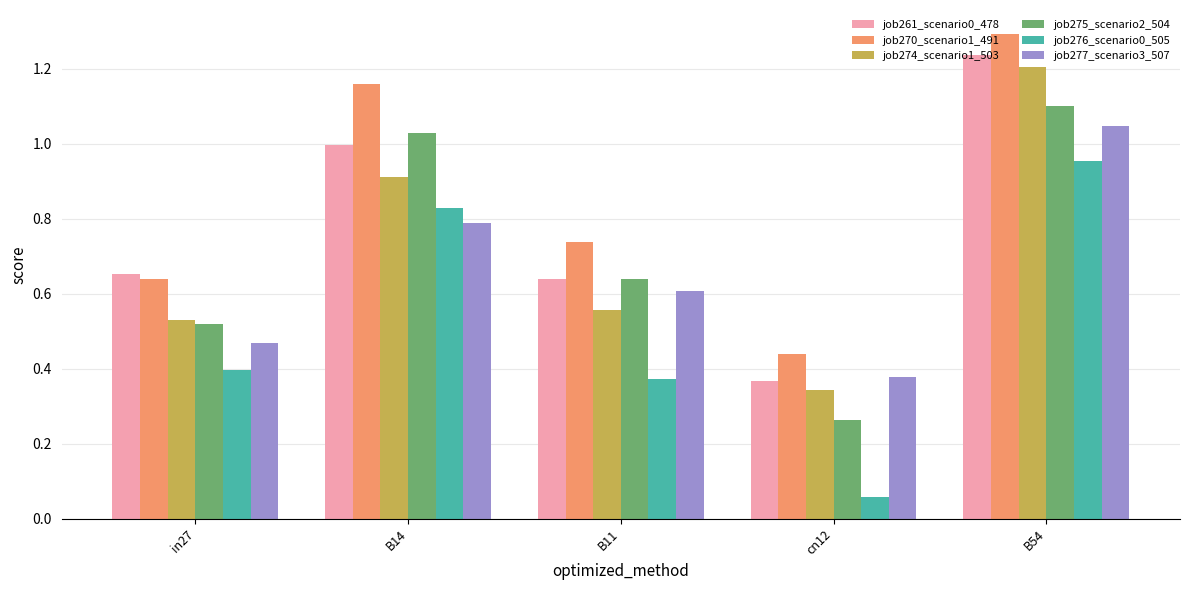

Which category has the lowest value in the job276_scenario0_505 series?

cn12